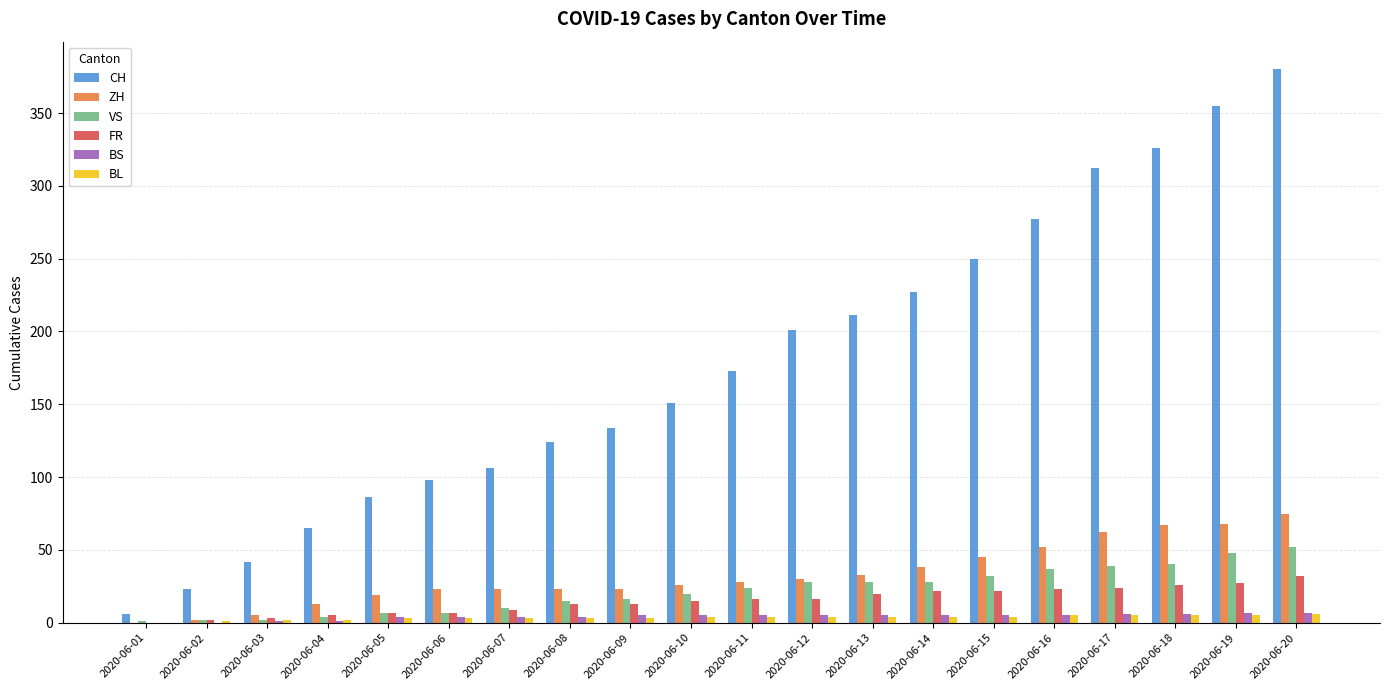

Read the ZH value at 2020-06-19, to the nearest 5.

70